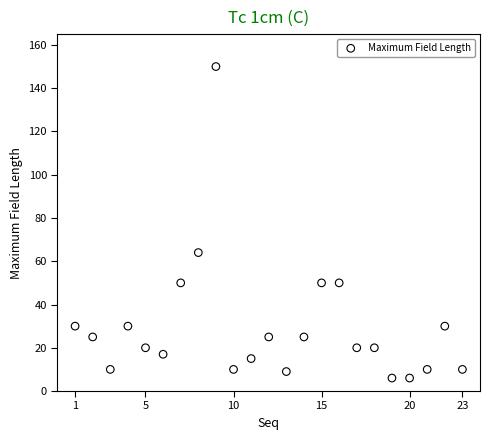

What Y value in the scatter plot is closest to 78?

64